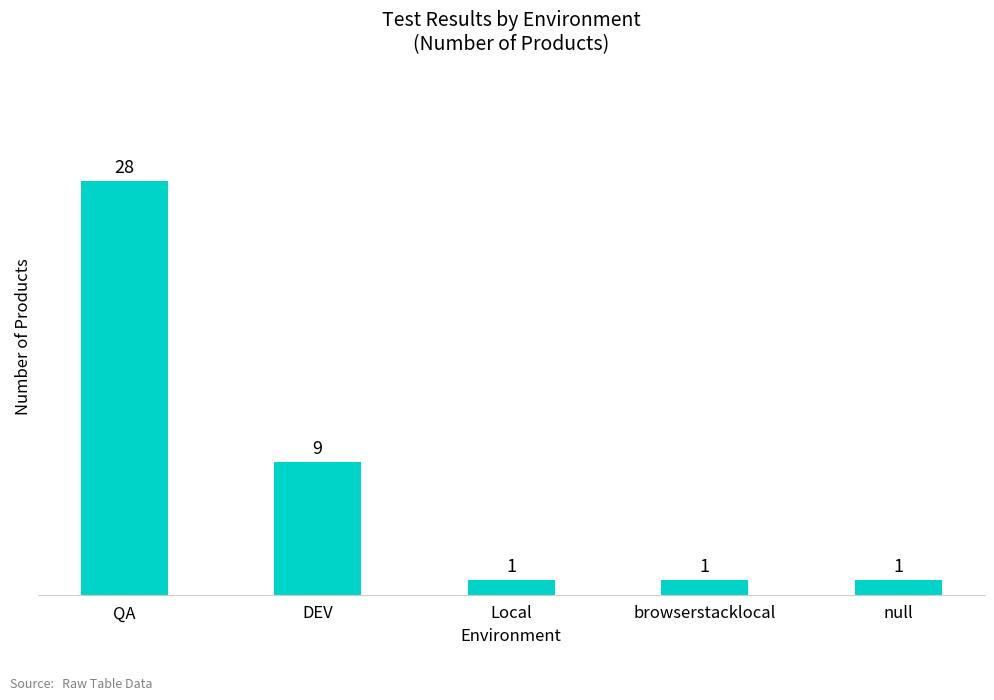

What is the label of the 1st bar from the right?

null